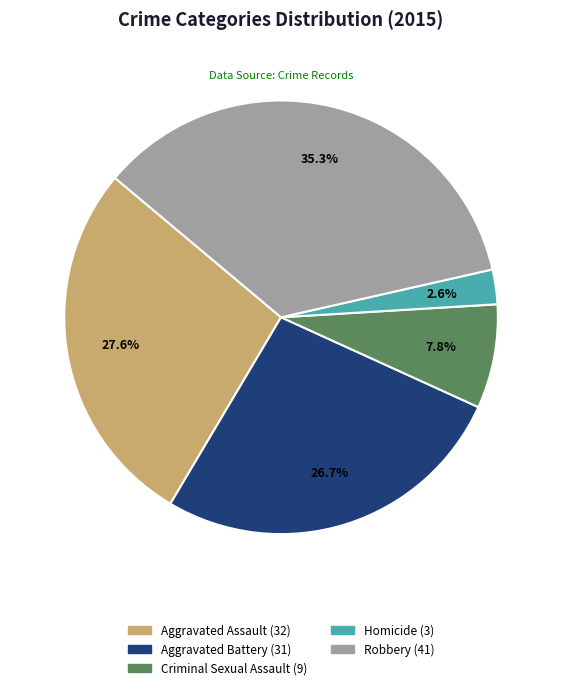

Count the number of slices in the pie.

5